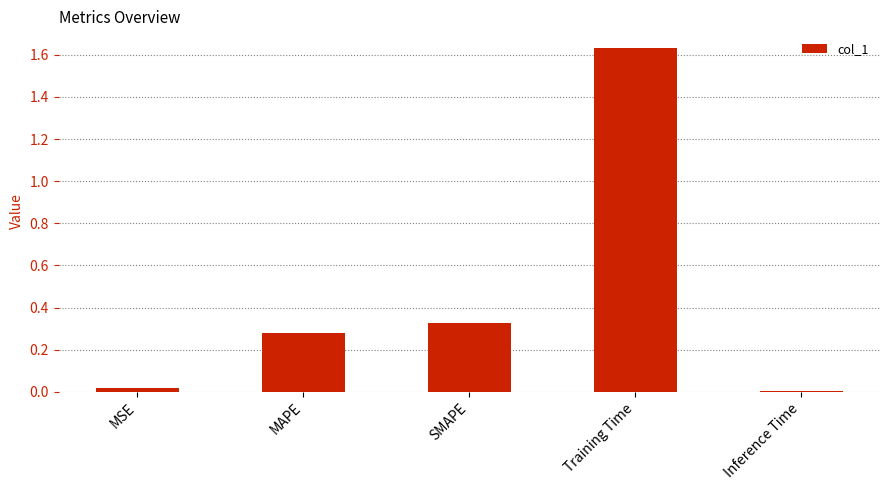

Between SMAPE and Inference Time, which is larger?

SMAPE